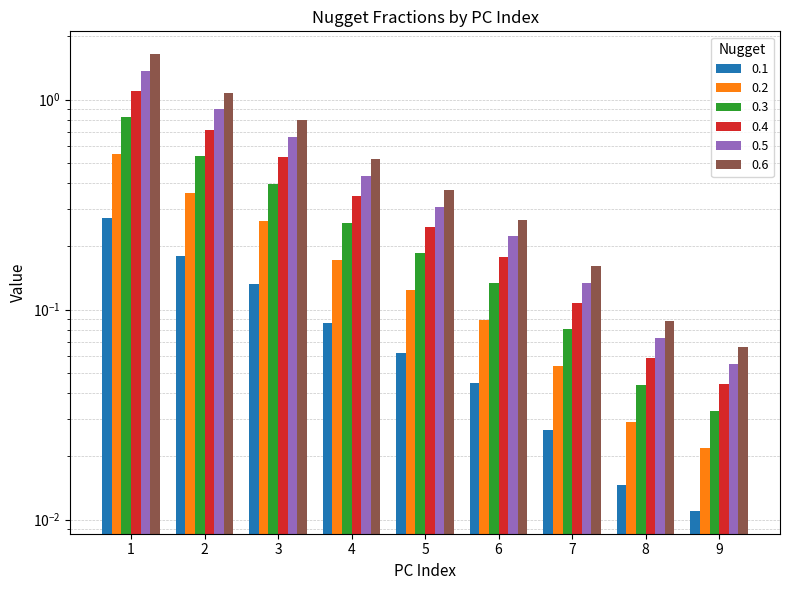

Between 6 and 8, which is larger?

6